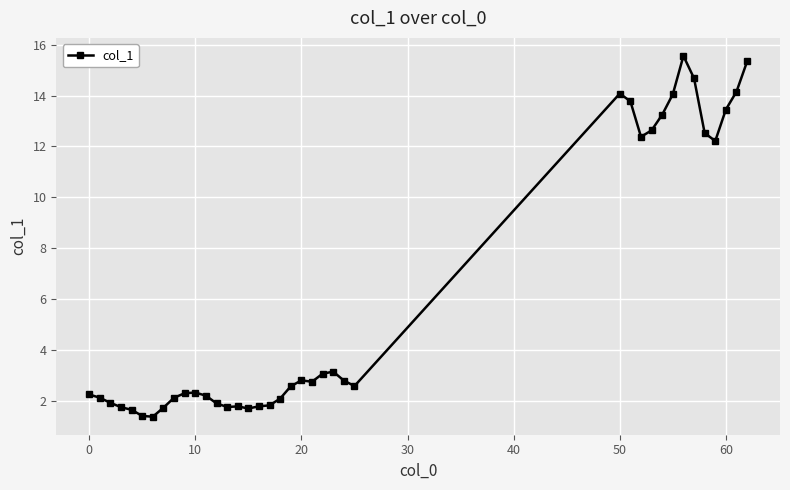

What is the value of the 22nd point from the left?

2.7